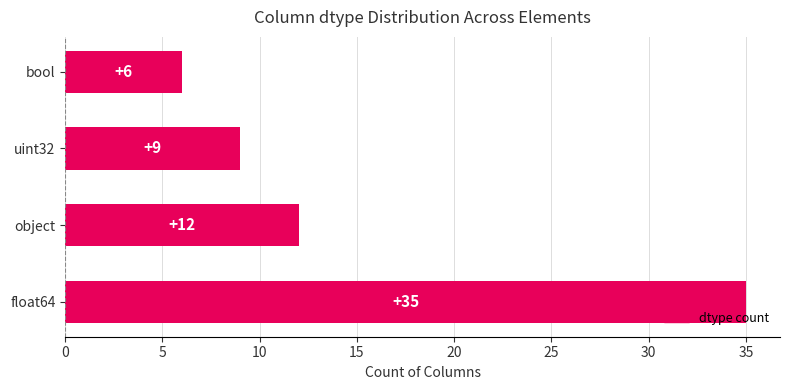

Rank the categories by value from highest to lowest.

float64, object, uint32, bool